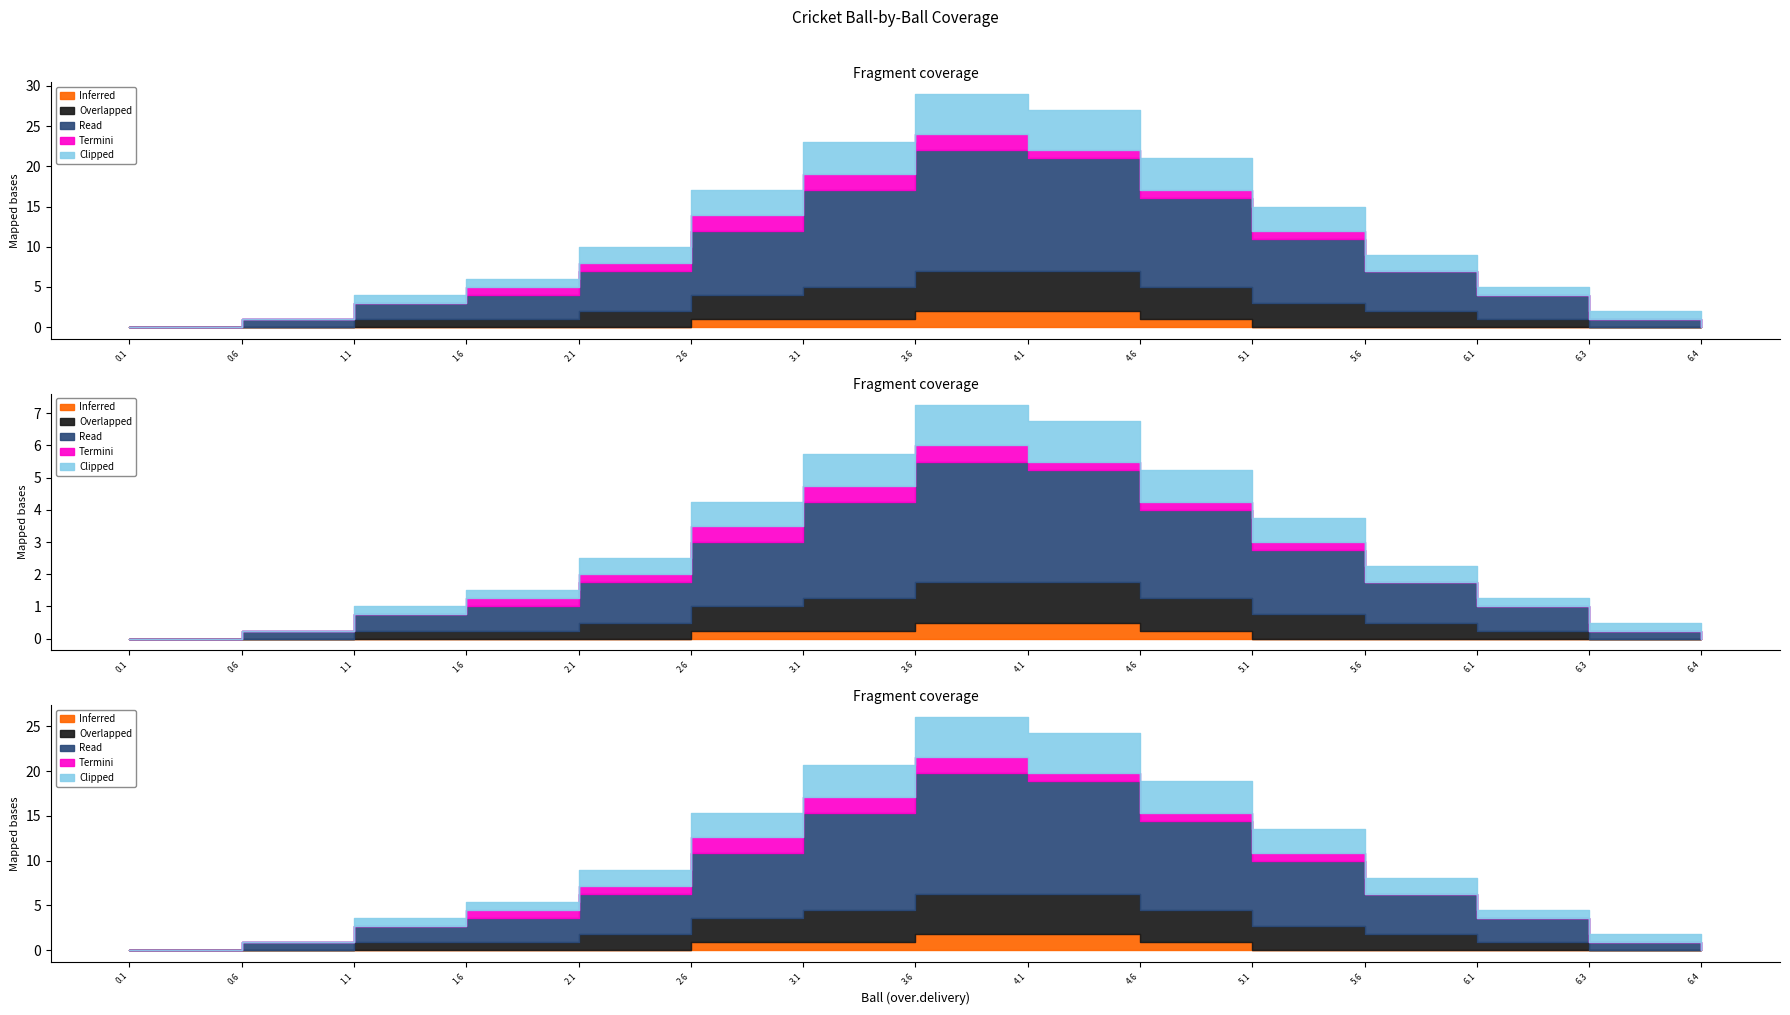

What are all the series names shown in the legend?

Inferred, Overlapped, Read, Termini, Clipped